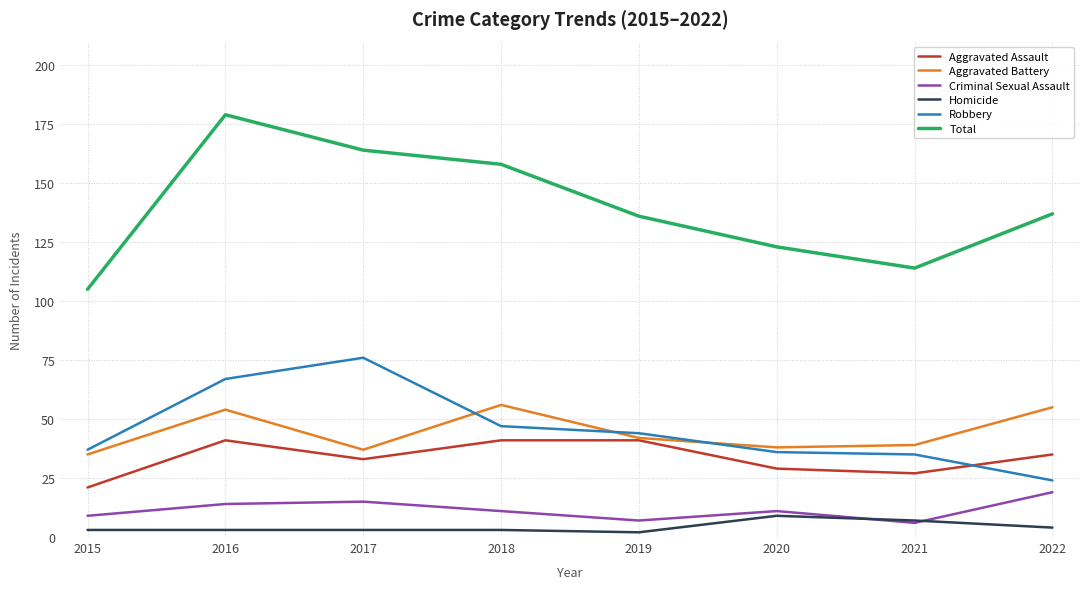

What is the difference between the maximum and minimum values in the Homicide series?

7